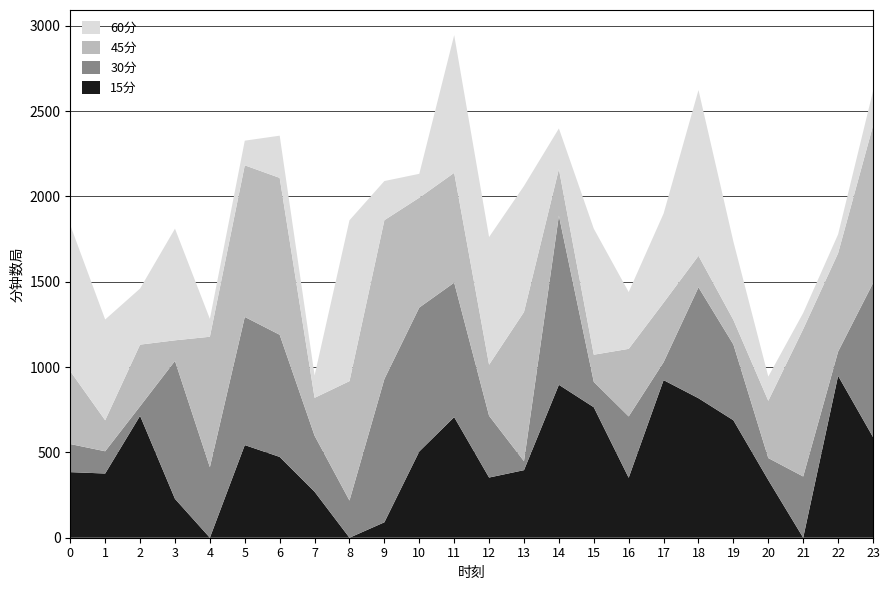

Reading right to left, list all the values displayed in this chart.

15分: 590.0	948.8	0.0	337.9	688.3	817.4	923.5	351.5	764.6	896.2	396.0	352.7	706.7	505.5	90.5	0.0	269.5	473.5	542.9	0.0	227.7	714.5	376.2	384.3
30分: 901.7	141.8	358.9	128.9	444.1	649.9	104.9	359.4	148.8	991.4	52.5	361.8	788.1	843.3	839.5	218.0	328.3	715.9	751.0	413.5	808.4	55.9	130.4	164.7
45分: 922.1	576.8	863.7	335.6	143.8	184.6	348.8	396.0	159.1	272.5	874.4	299.4	643.5	643.7	930.9	699.6	221.9	919.3	888.4	764.2	120.7	361.2	181.7	426.8
60分: 202.5	110.4	94.5	141.7	458.9	971.4	522.4	332.7	738.5	238.3	738.4	748.0	806.9	139.8	229.3	942.7	131.1	247.3	144.3	104.6	654.3	328.7	590.5	855.9